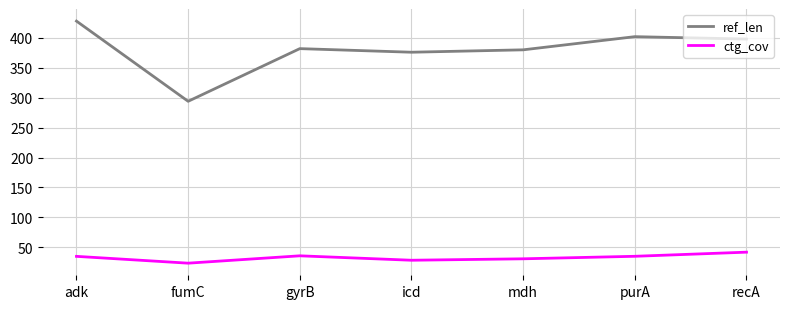

What is the difference between the highest and lowest values at gyrB?

346.2